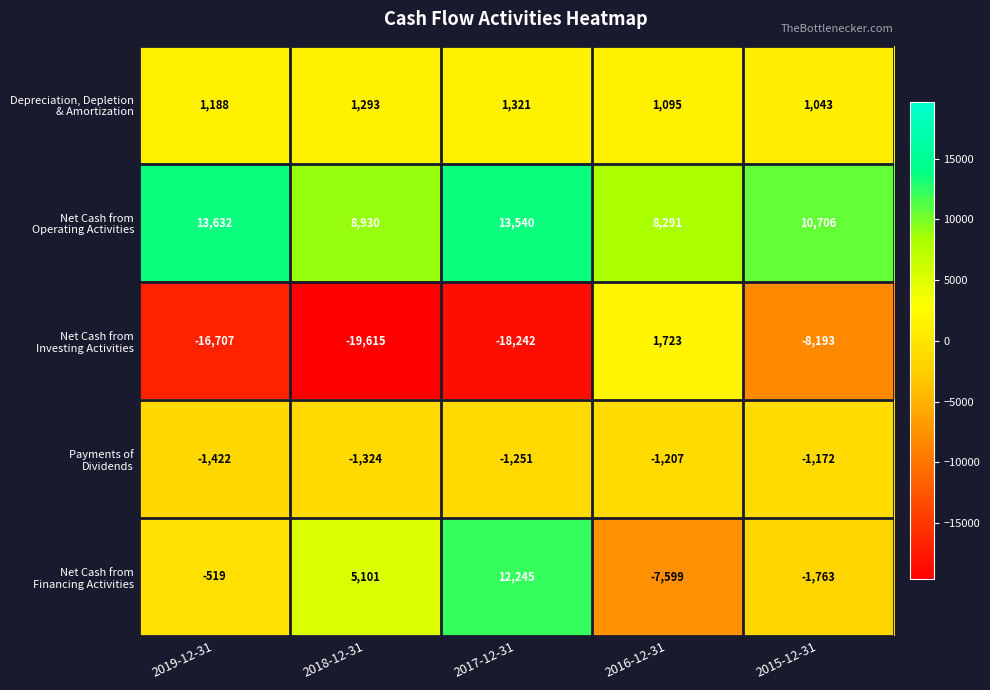

Which category has the lowest value across all series?

2018-12-31